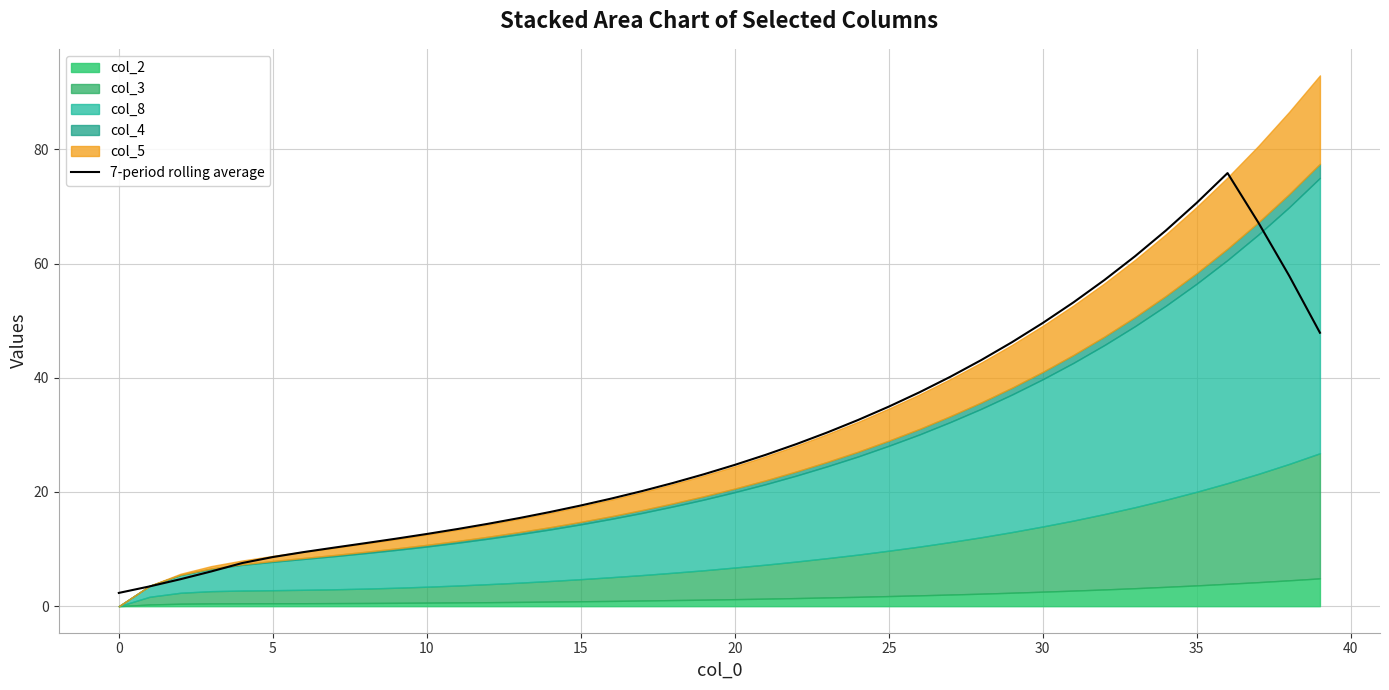

The chart shows a value of 12.2 at 22. True or false?

False